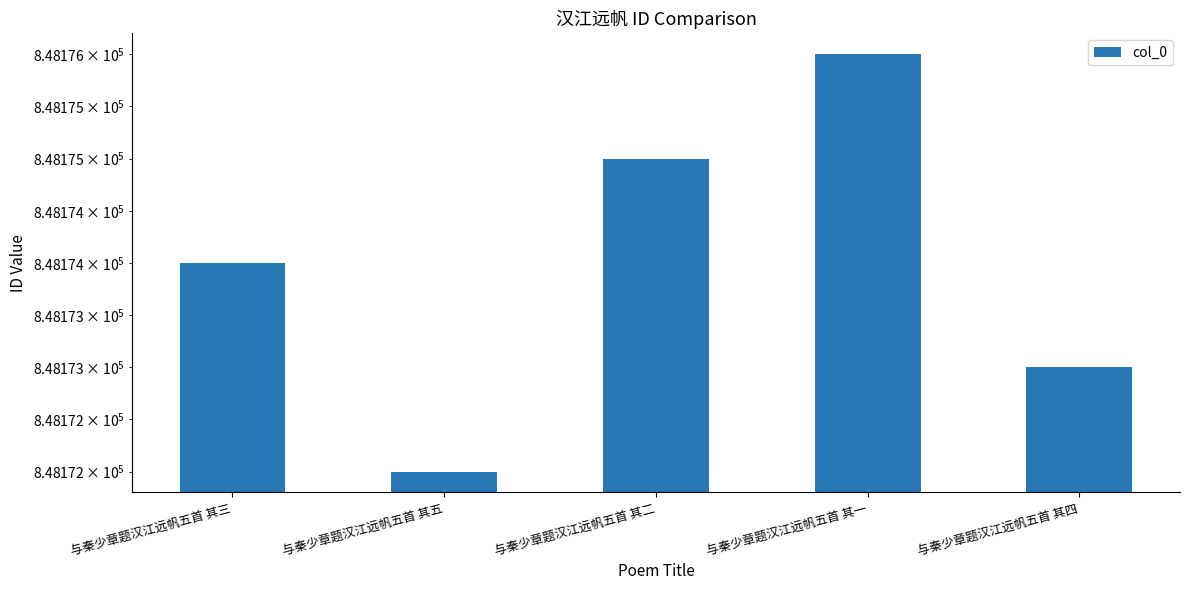

What is the label of the 3rd bar from the left?

与秦少章题汉江远帆五首 其二